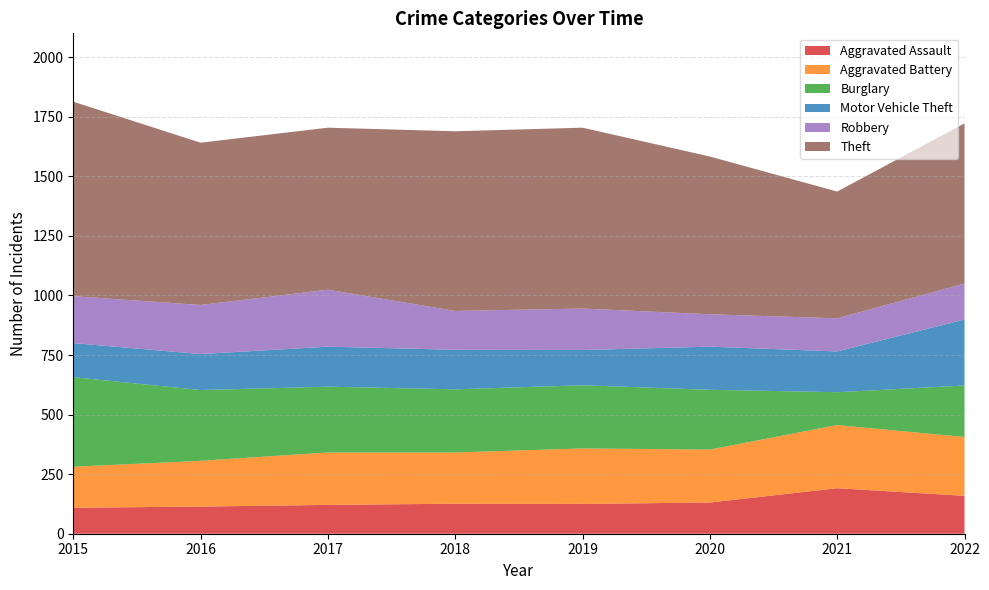

Reading left to right, list all the values displayed in this chart.

Aggravated Assault: 2015=109	2016=114	2017=121	2018=126	2019=125	2020=131	2021=191	2022=159
Aggravated Battery: 2015=172	2016=192	2017=220	2018=215	2019=233	2020=222	2021=265	2022=247
Burglary: 2015=376	2016=297	2017=276	2018=265	2019=265	2020=251	2021=138	2022=216
Motor Vehicle Theft: 2015=143	2016=151	2017=168	2018=166	2019=148	2020=181	2021=171	2022=277
Robbery: 2015=197	2016=206	2017=239	2018=163	2019=174	2020=136	2021=139	2022=151
Theft: 2015=816	2016=681	2017=680	2018=754	2019=759	2020=662	2021=532	2022=672